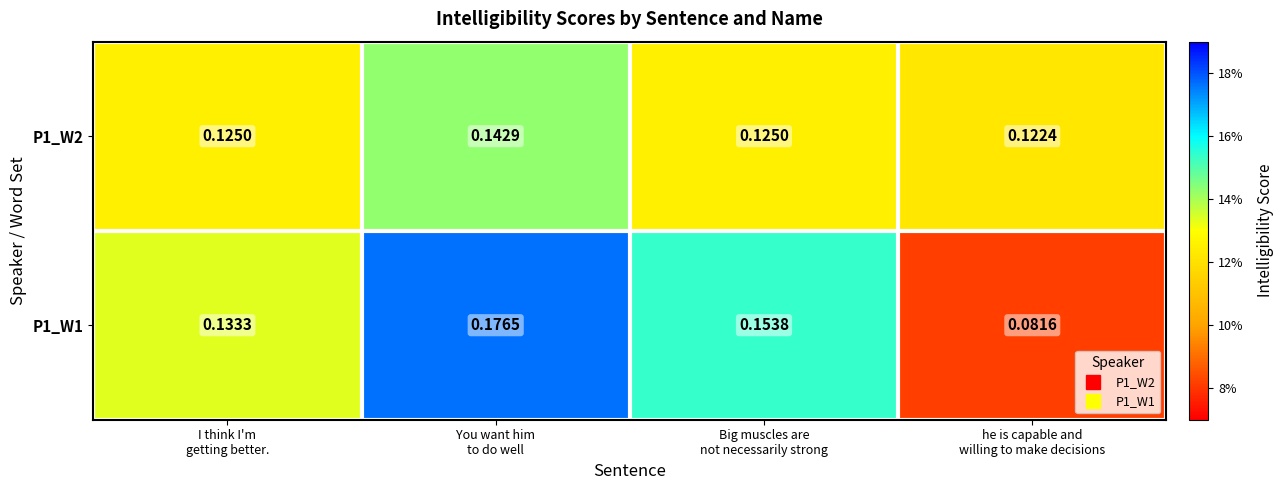

Rank the series by their maximum value, from lowest to highest.

P1_W2, P1_W1